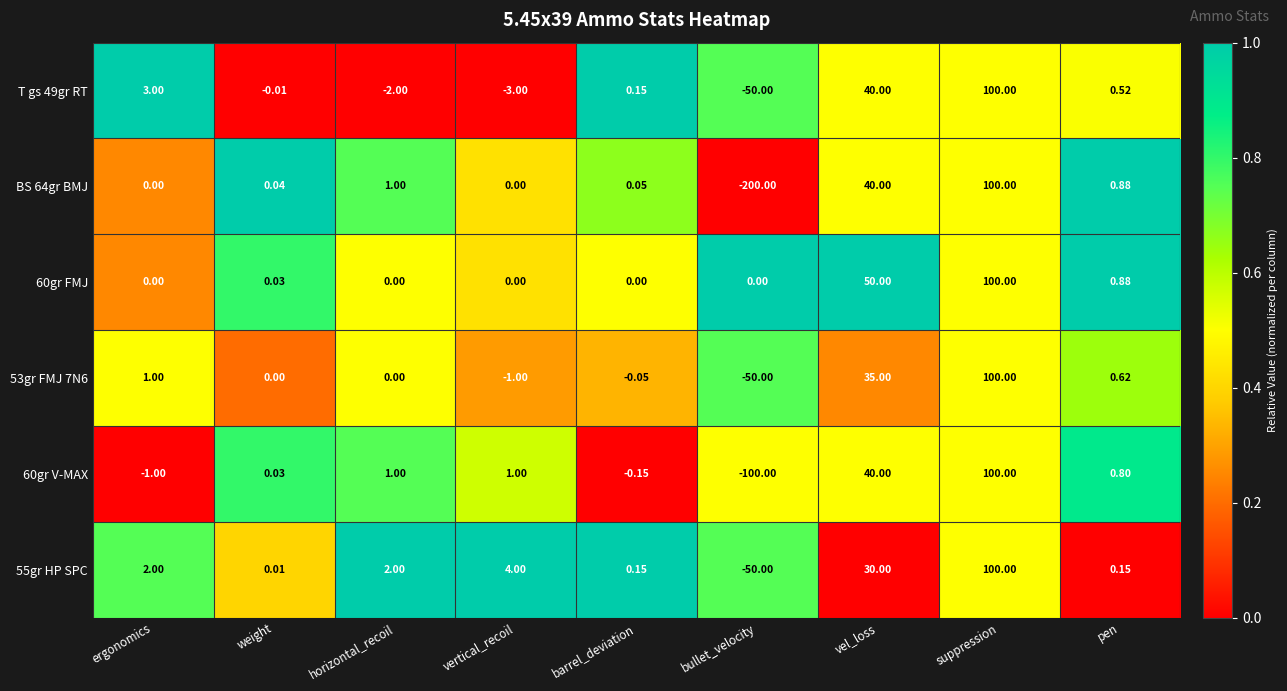

At which category is the sum across all series the highest?

suppression